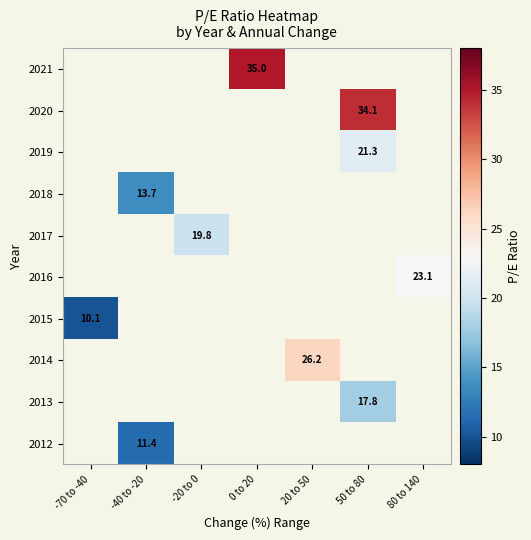

True or false: 2020 has a value of 8.5 at 50 to 80.

False